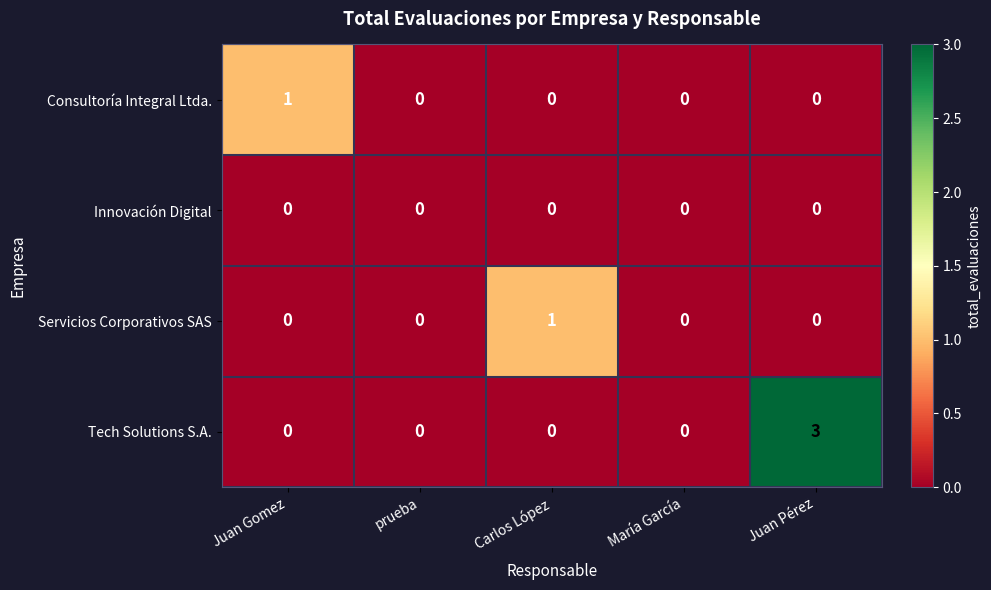

The value of Tech Solutions S.A. at Carlos López is -1. True or false?

False